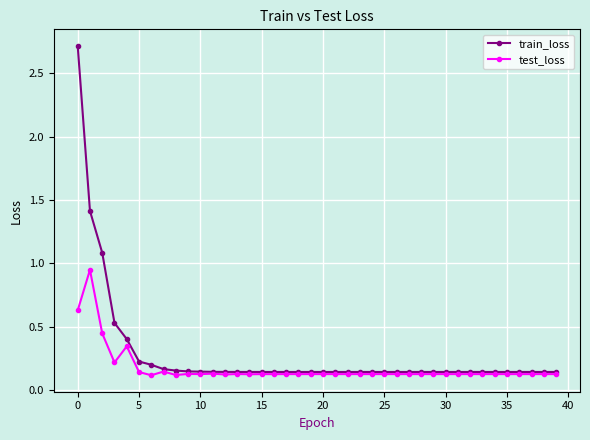

What is the difference between the maximum and minimum values in the train_loss series?

2.6